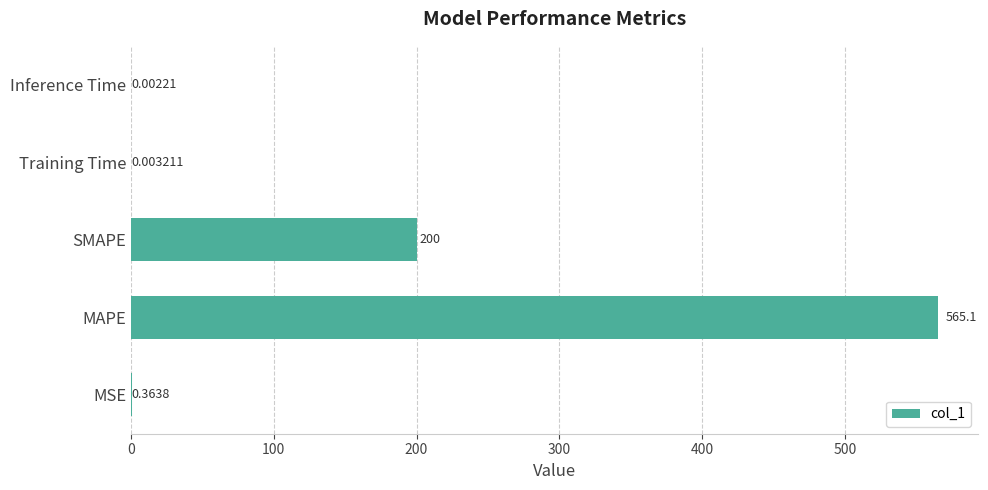

Which category has the highest value across all series?

MAPE